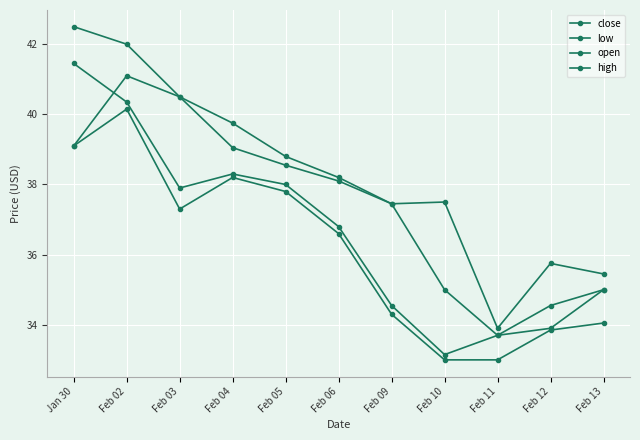

What is the average value of the low series?

36.1